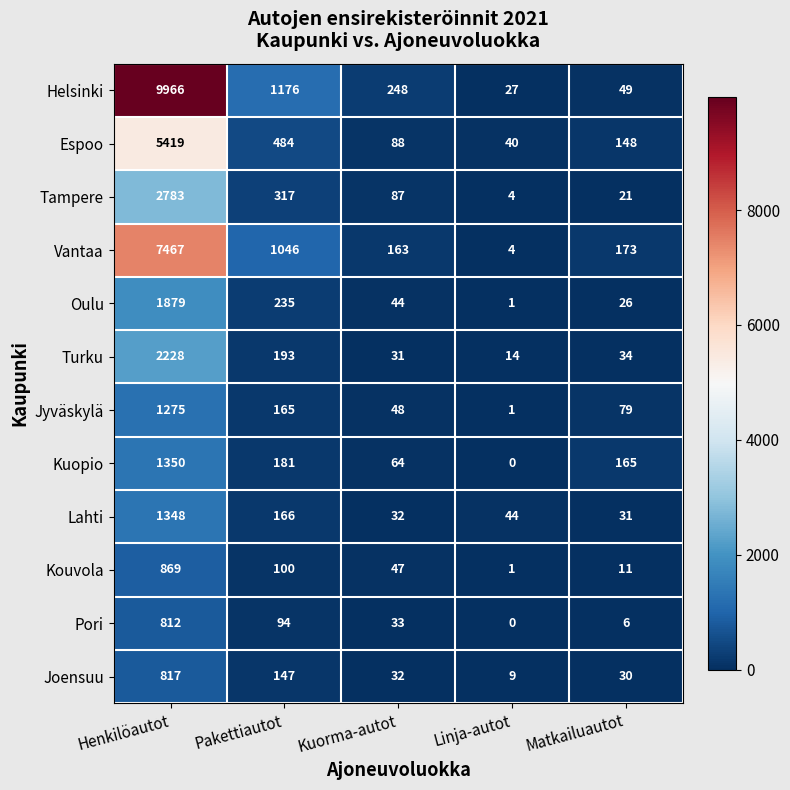

The Tampere series shows 6 at Linja-autot. True or false?

False